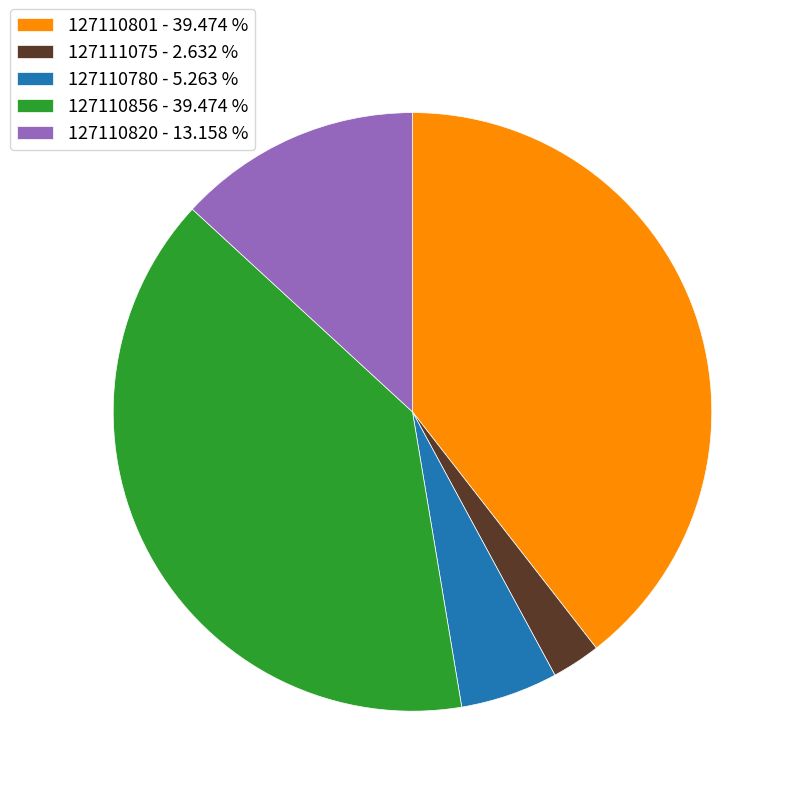

Which has a higher value, 127110801 - 39.474 % or 127110820 - 13.158 %?

127110801 - 39.474 %